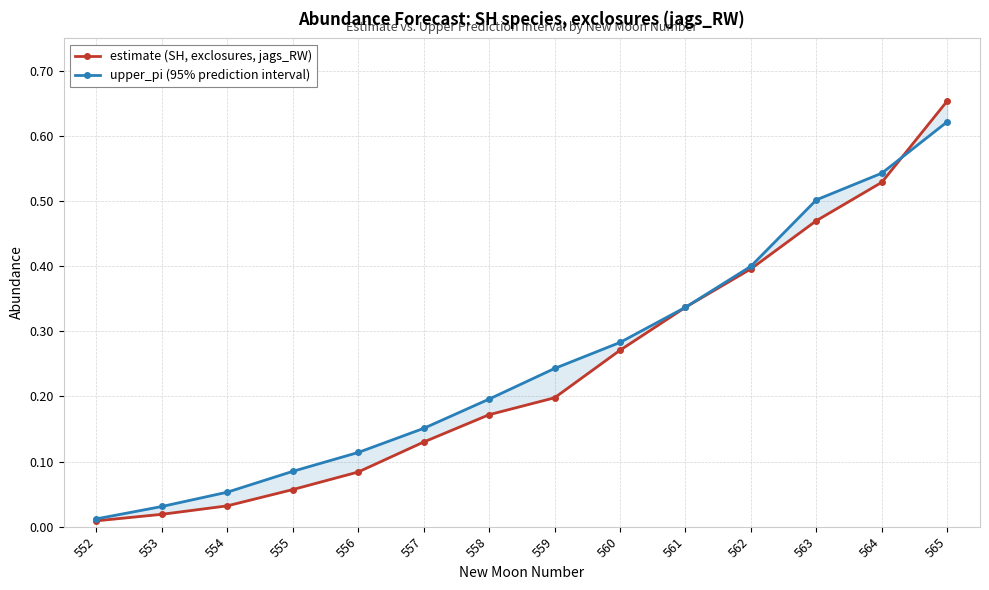

Between which two adjacent categories do upper_pi (95% prediction interval) and estimate (SH, exclosures, jags_RW) first intersect?

564 and 565